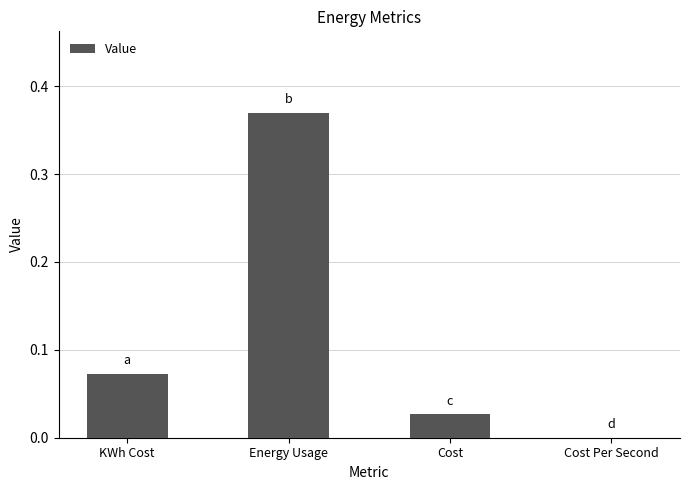

Which label corresponds to the largest value in the chart?

Energy Usage